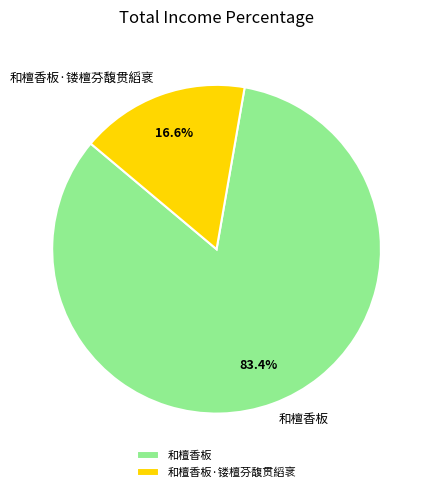

What percentage is the 和檀香板·镂檀芬馥贯縚衺 slice, to the nearest percent?

17%